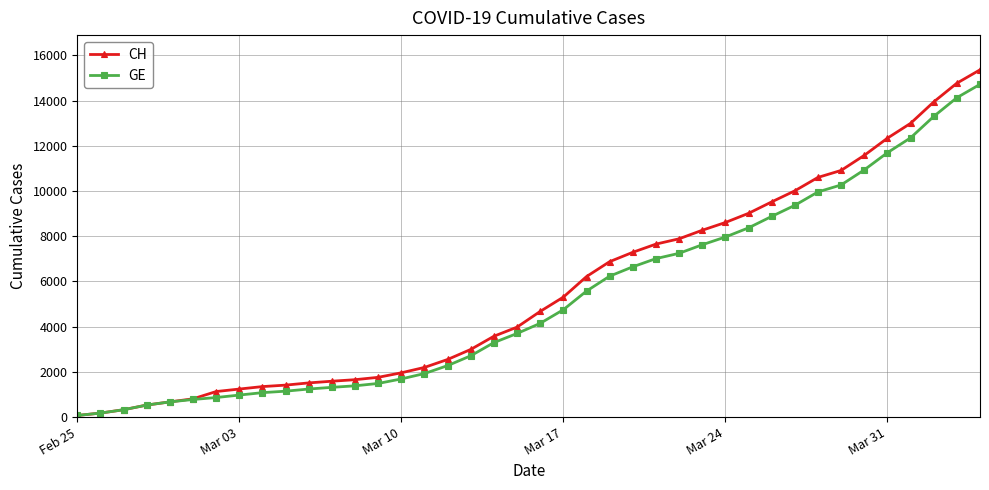

Which series has the largest total across all categories?

CH